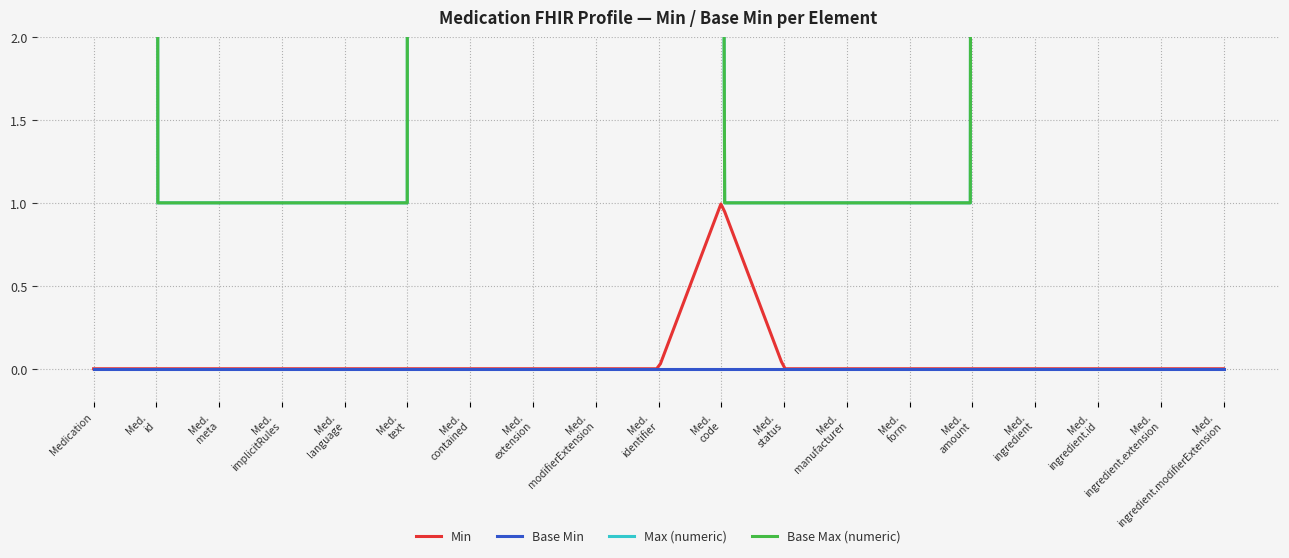

True or false: Max (numeric) has a value of 0 at Medication.text.

False